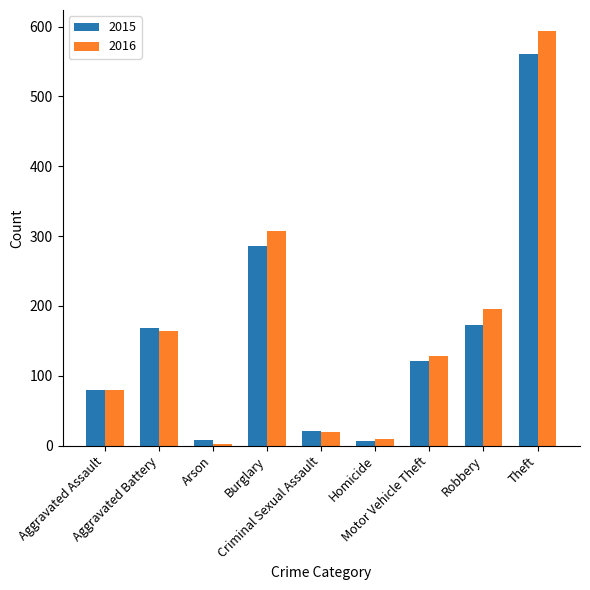

What is the average value of the 2015 series?

158